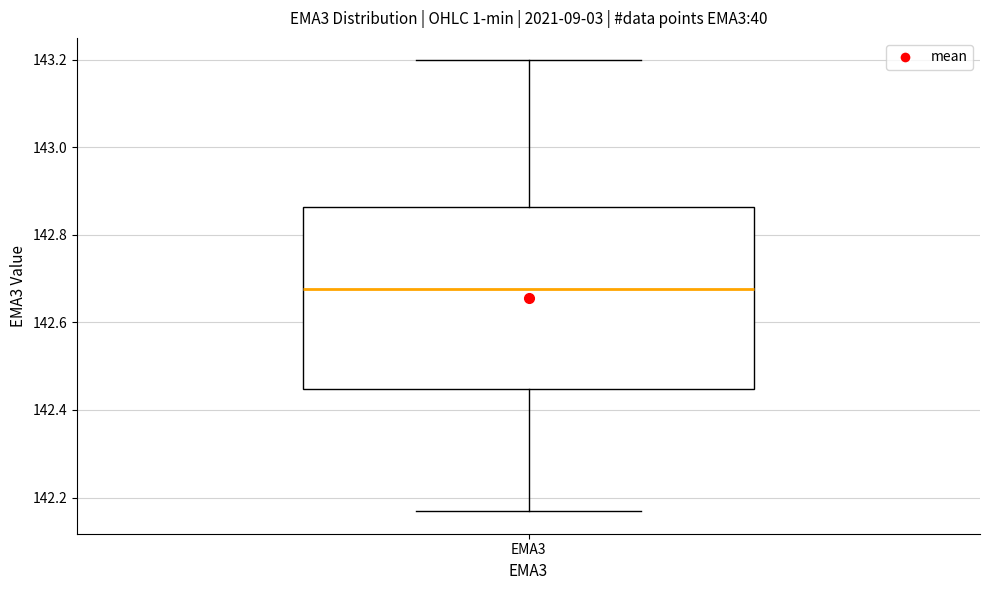

Read this box plot against the y-axis: the position of the median line, the range covered by the box, and the ends of both whiskers. The values are not printed on the chart, so give them approximately, as read against the axis.

median 142.68, box 142.44 to 142.86, whiskers 142.16 to 143.20